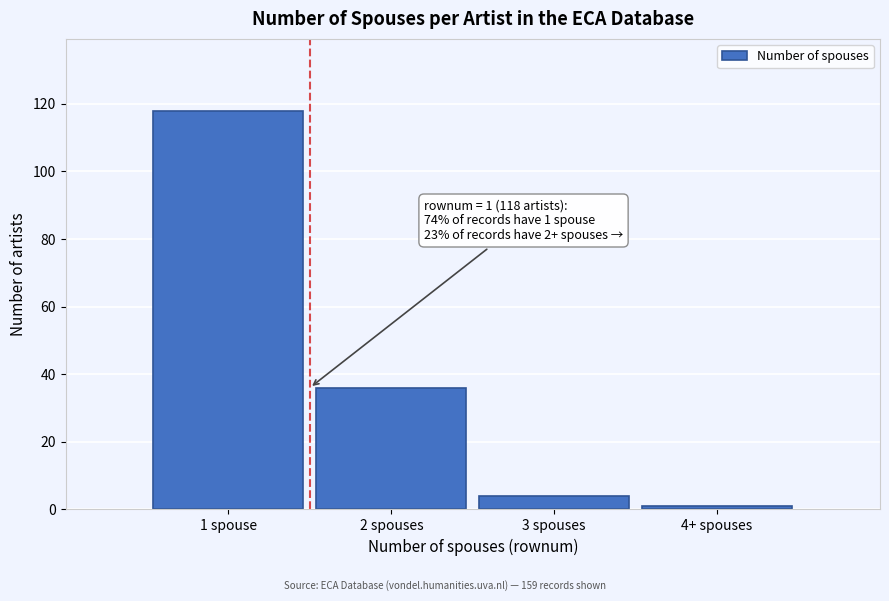

Reading left to right, list all the values displayed in this chart.

118	36	4	1